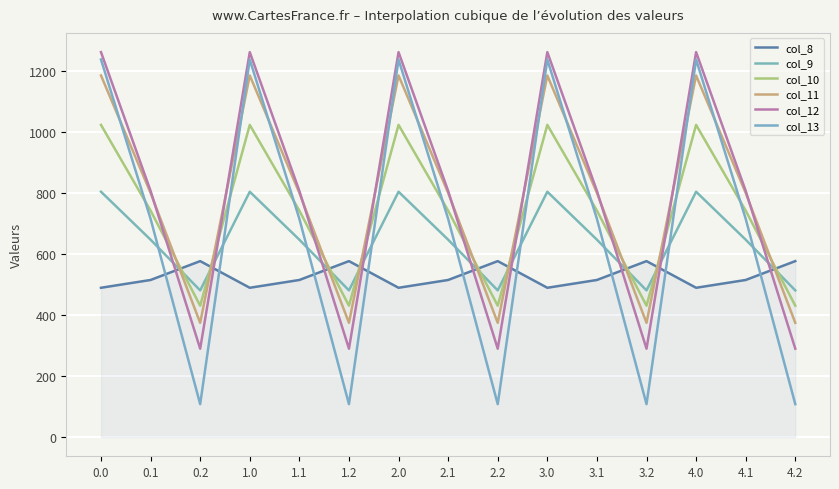

How many times do col_9 and col_8 cross each other?

9